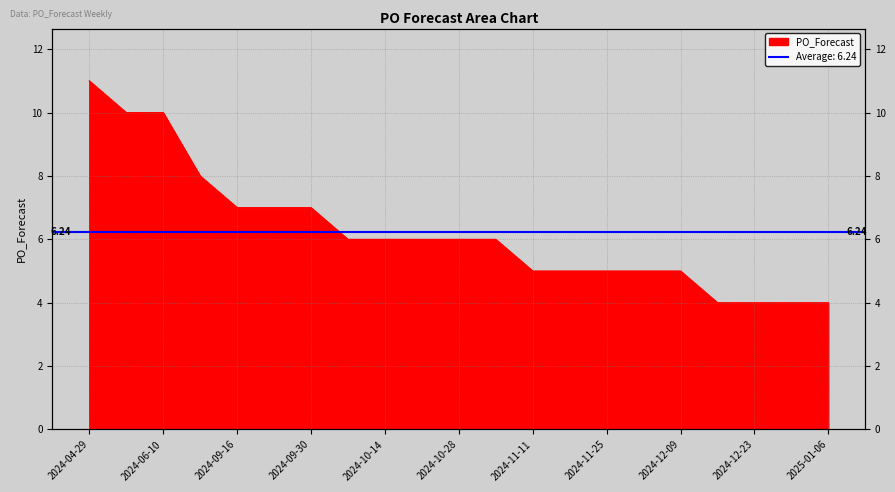

The value at 2024-06-10 is 6. True or false?

False